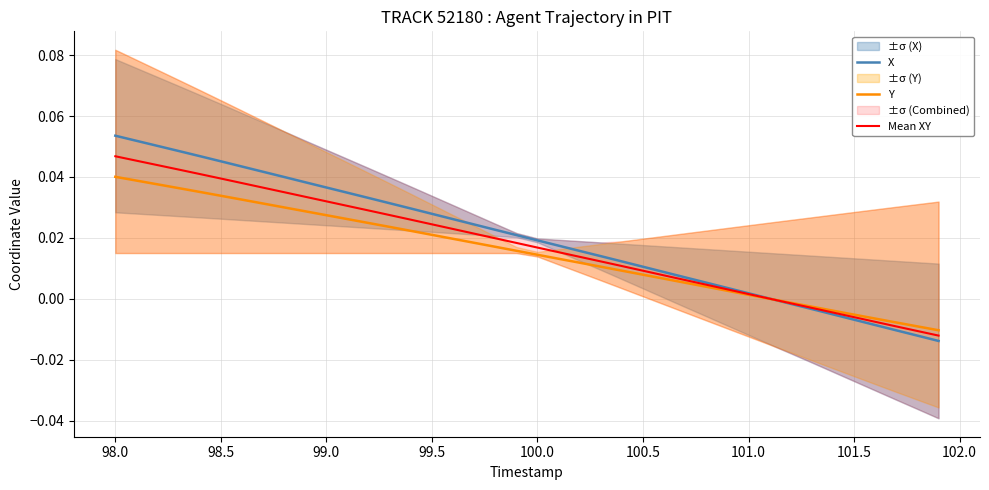

Which series ends up on top after the final intersection of Mean XY and Y?

Y